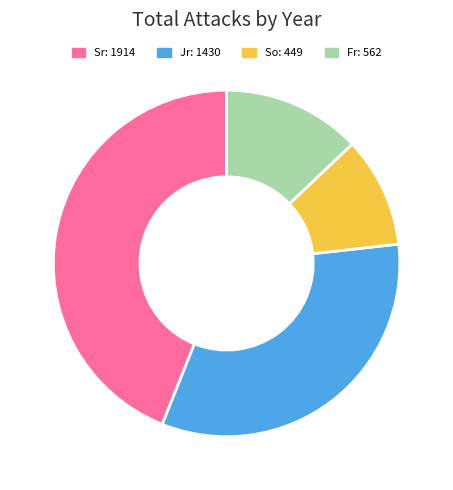

True or false: Sr accounts for 44% of the total.

True